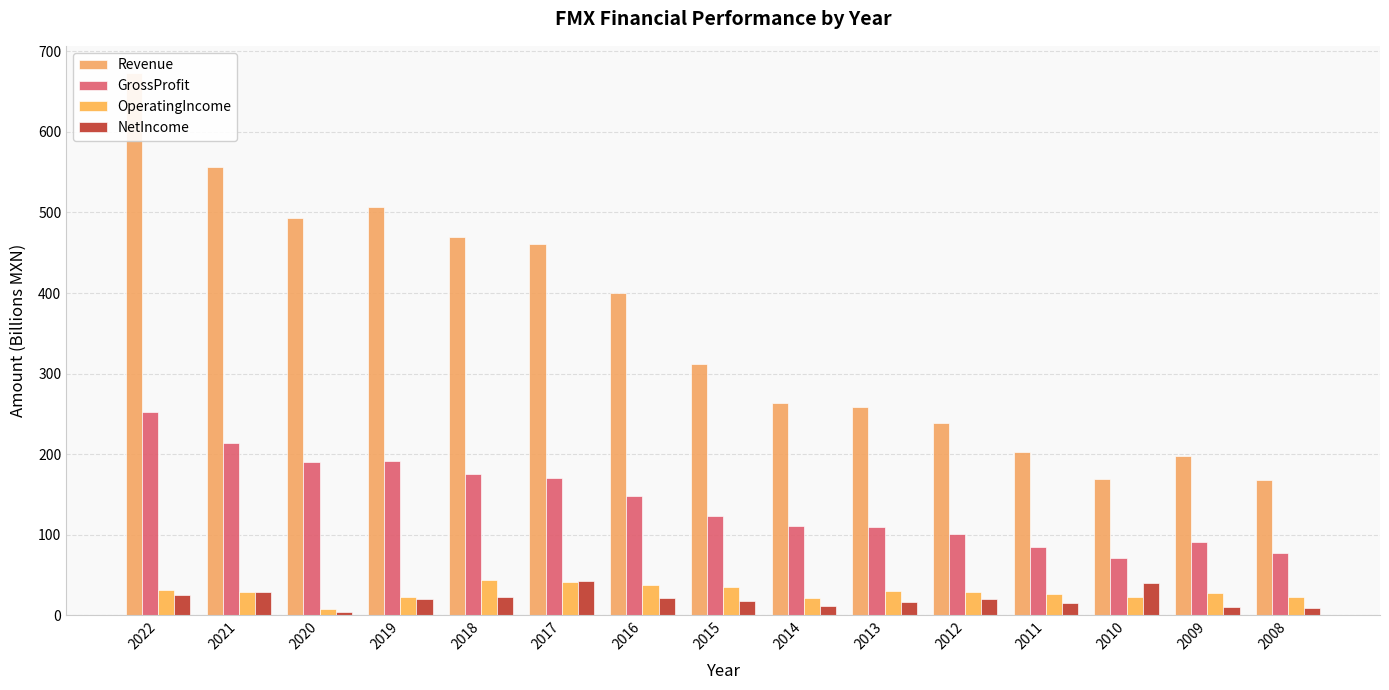

Reading left to right, transcribe all the data shown in this chart.

Revenue: 673.2	556.3	493.0	506.7	469.7	460.5	399.5	311.6	263.4	258.1	238.3	203.0	169.7	197.0	168.0
GrossProfit: 251.7	213.7	189.7	191.5	175.2	170.3	148.2	123.2	110.2	109.7	101.3	85.0	71.0	90.8	77.6
OperatingIncome: 31.4	28.9	8.0	22.9	44.2	41.4	37.4	34.9	20.7	29.9	29.2	26.9	22.5	27.0	22.7
NetIncome: 24.8	28.5	4.1	20.7	22.9	42.4	21.1	17.7	11.1	15.9	20.7	15.1	40.3	9.9	9.3